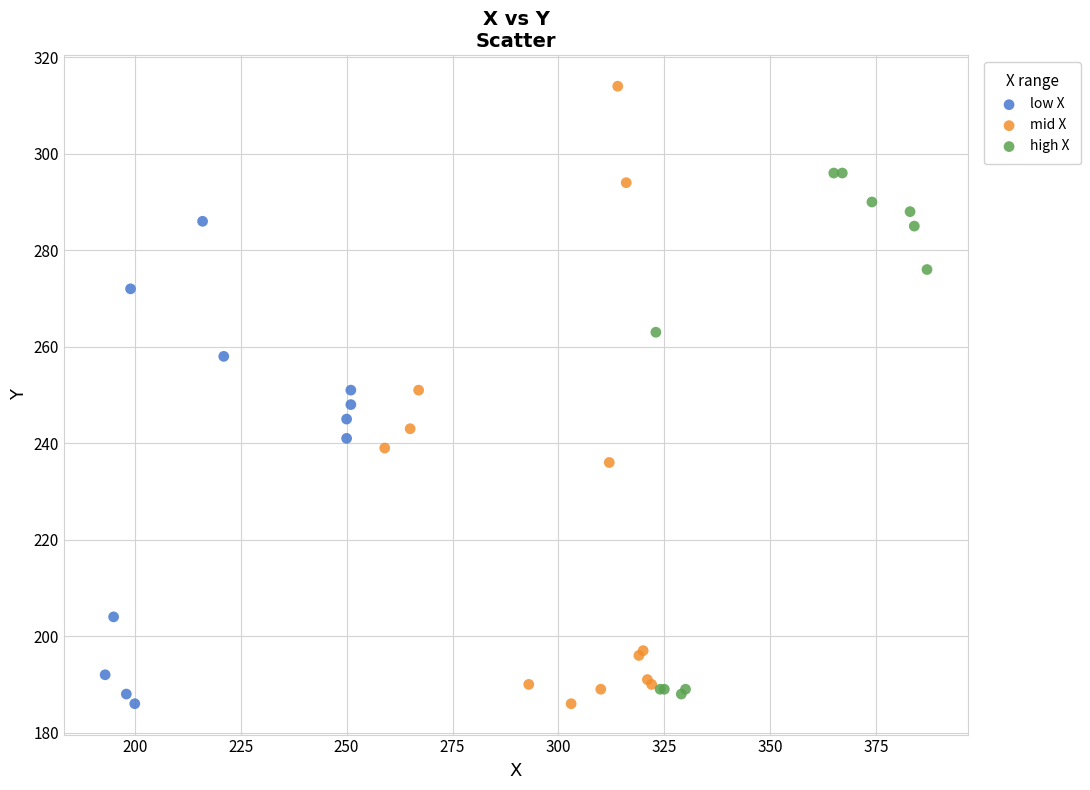

Which series has the widest spread of Y values?

mid X